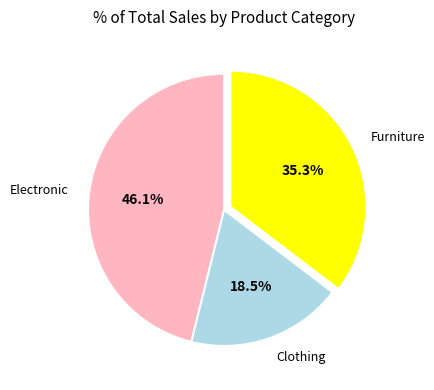

To the nearest percent, what is the average slice percentage?

33%